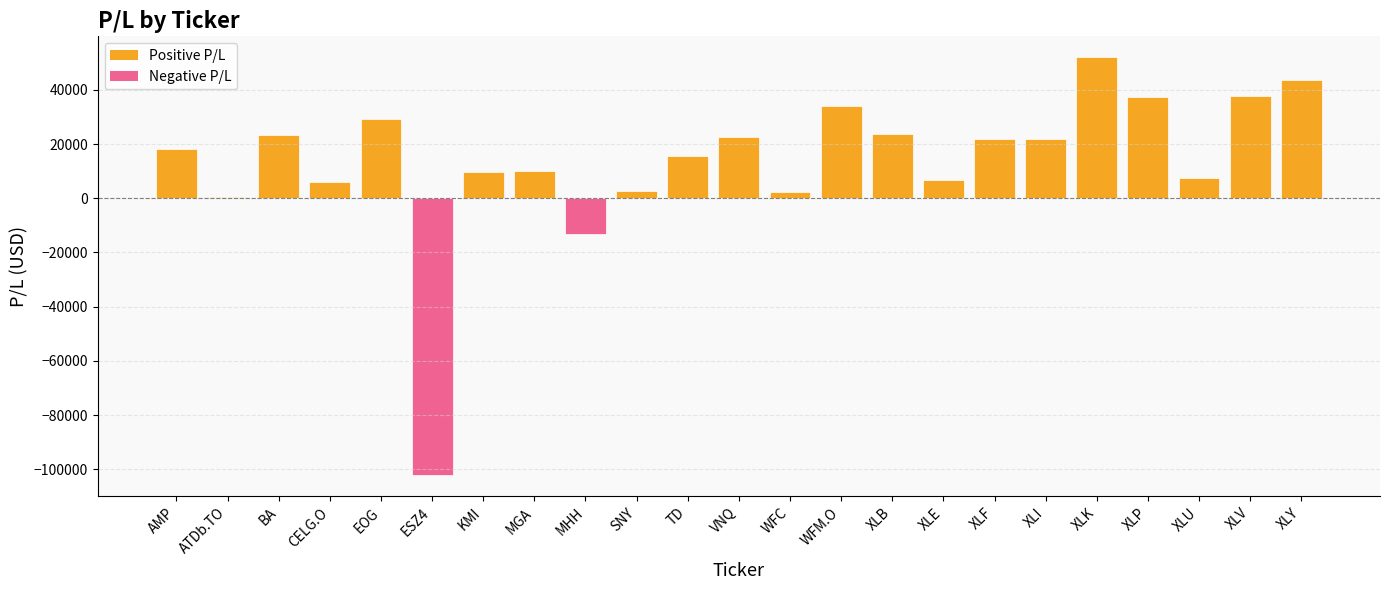

What is the average value?

13558.2